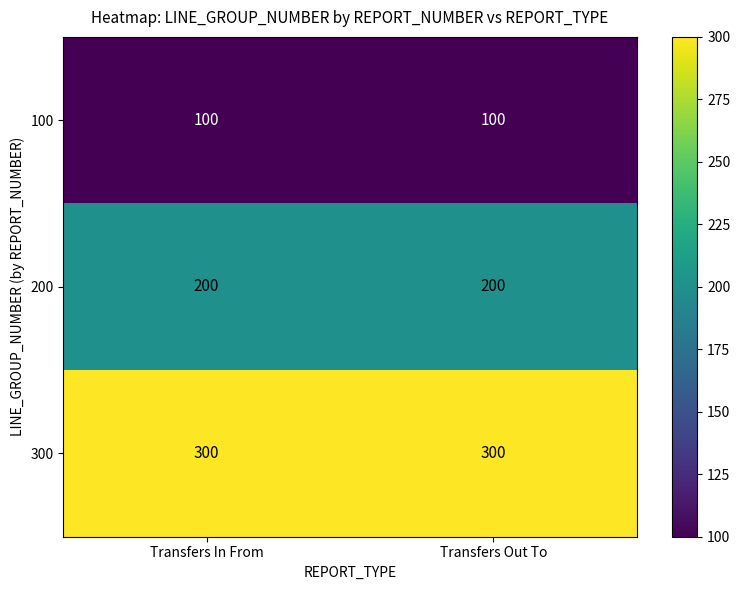

What is the difference between the highest and lowest values at Transfers In From?

200